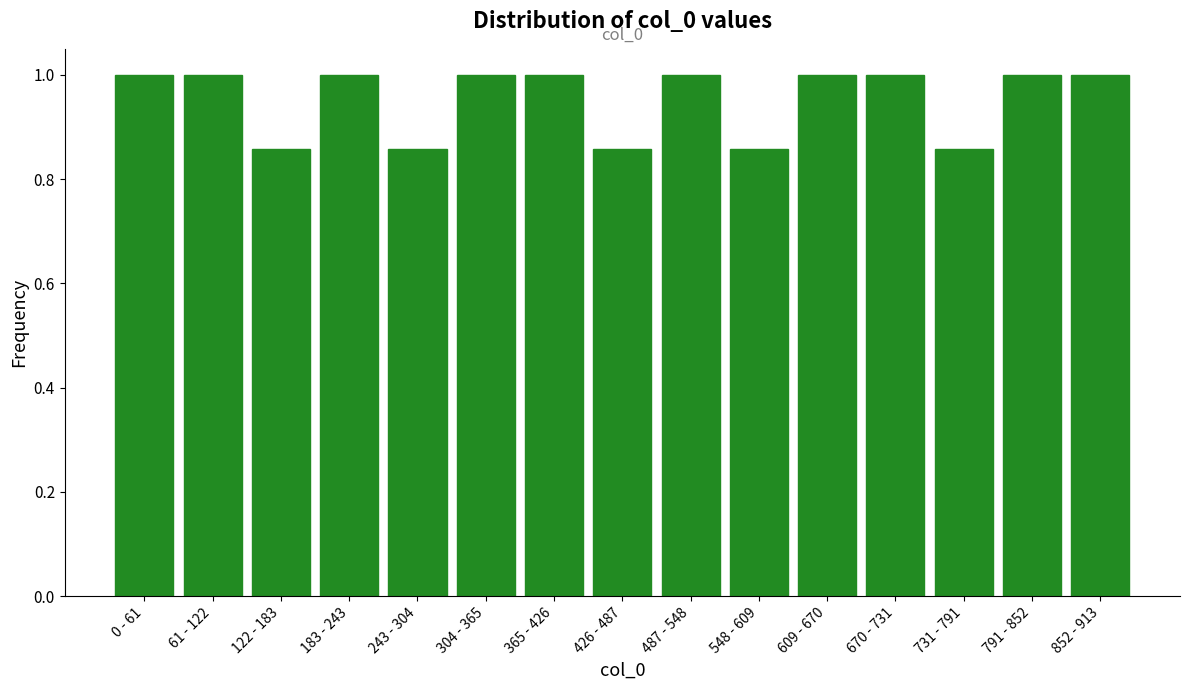

What position from the left is 365 - 426?

7